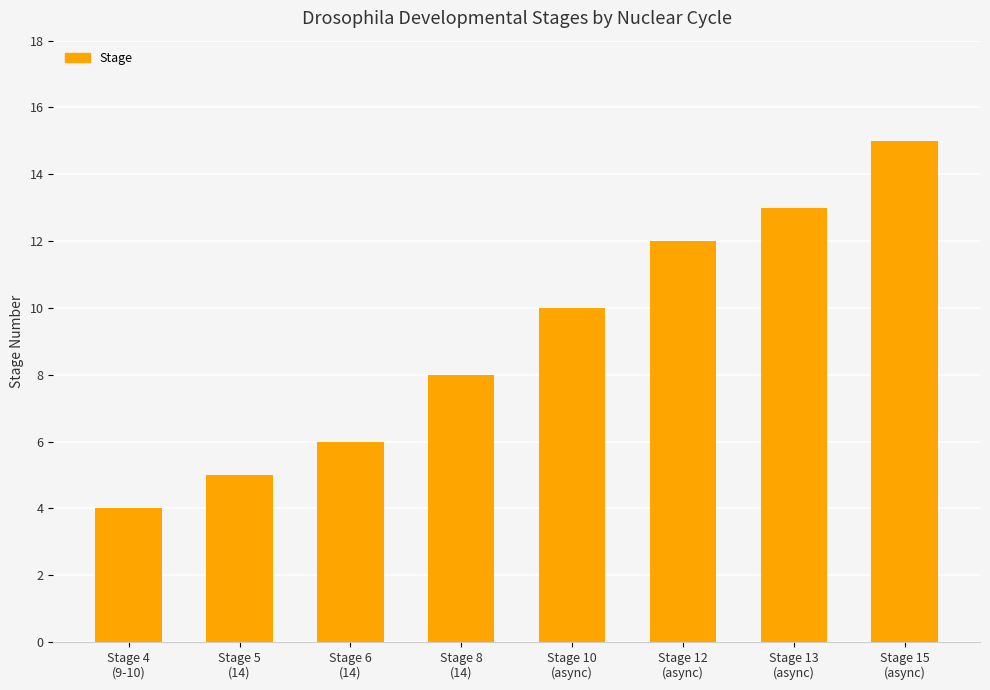

List the labels in order of value, smallest first.

Stage 4
(9-10), Stage 5
(14), Stage 6
(14), Stage 8
(14), Stage 10
(async), Stage 12
(async), Stage 13
(async), Stage 15
(async)